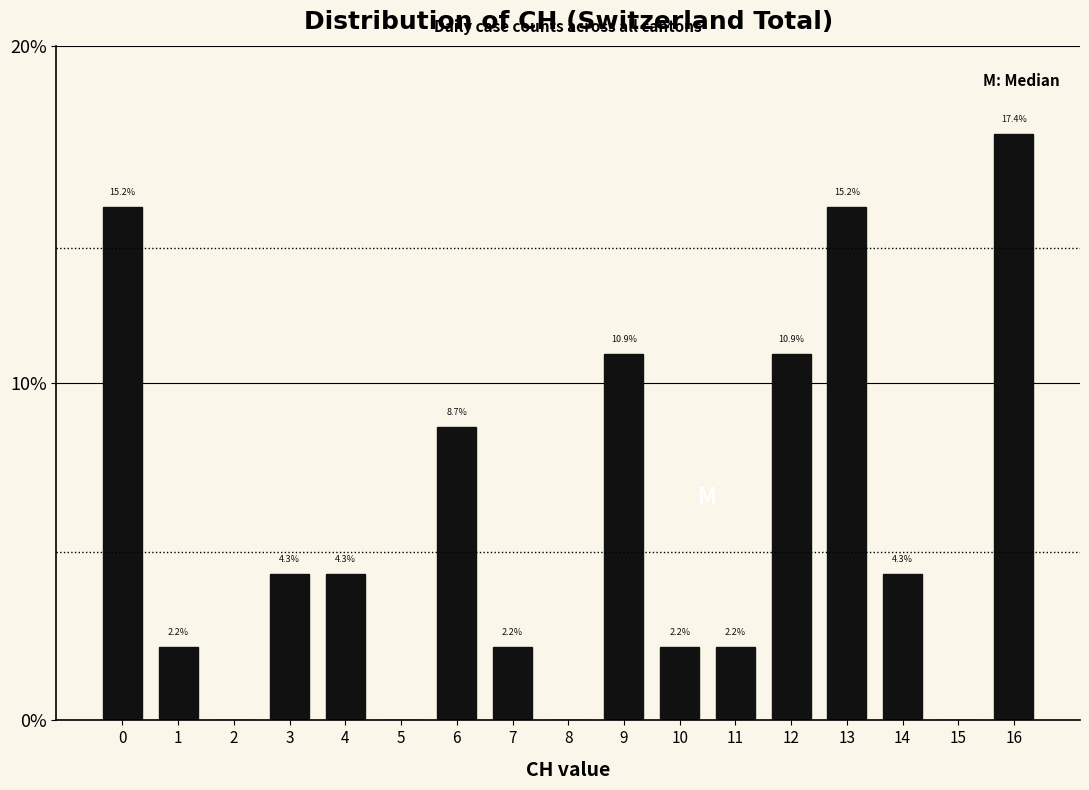

Reading left to right, transcribe all the data shown in this chart.

0=15.2	1=2.2	2=0.0	3=4.3	4=4.3	5=0.0	6=8.7	7=2.2	8=0.0	9=10.9	10=2.2	11=2.2	12=10.9	13=15.2	14=4.3	15=0.0	16=17.4